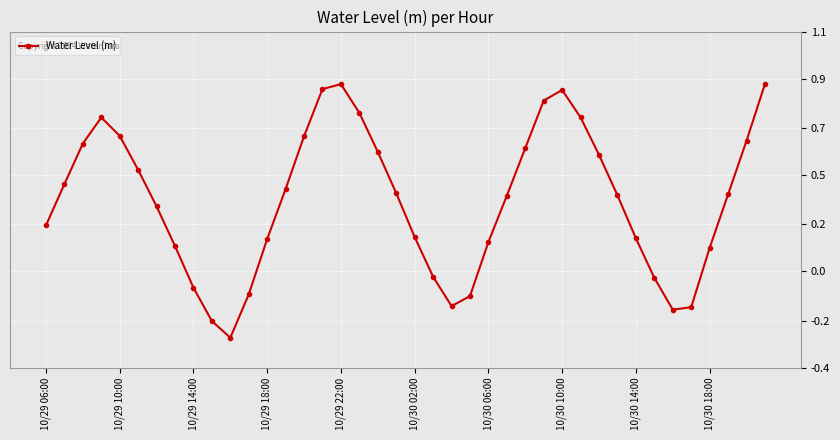

How many points are higher than both their immediate neighbors (excluding endpoints)?

3